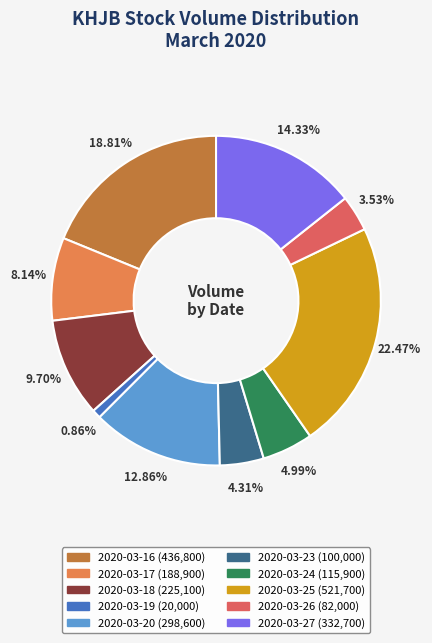

How many slices are in this pie chart?

10